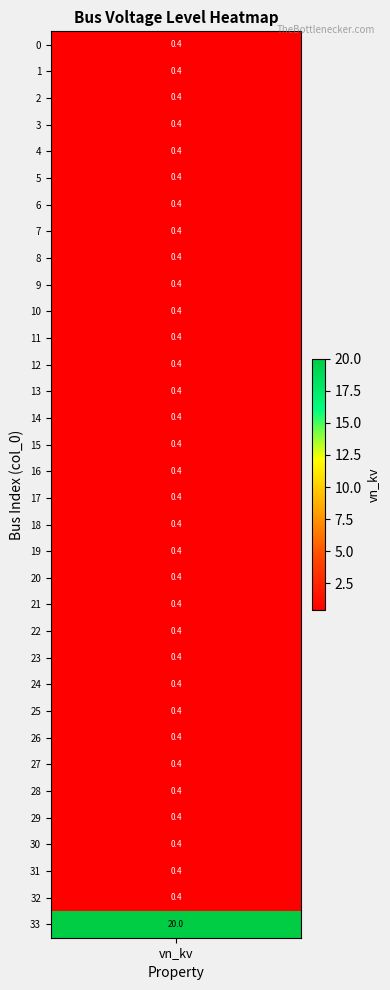

Rank the categories by value from lowest to highest.

0, 1, 2, 3, 4, 5, 6, 7, 8, 9, 10, 11, 12, 13, 14, 15, 16, 17, 18, 19, 20, 21, 22, 23, 24, 25, 26, 27, 28, 29, 30, 31, 32, 33